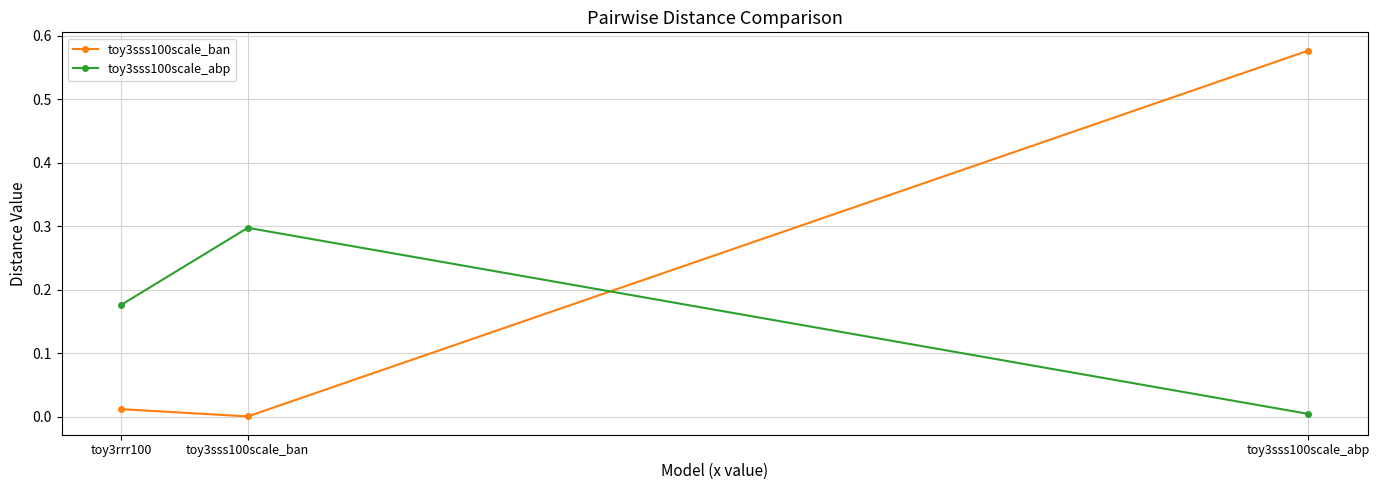

Which category has the highest value across all series?

toy3sss100scale_abp